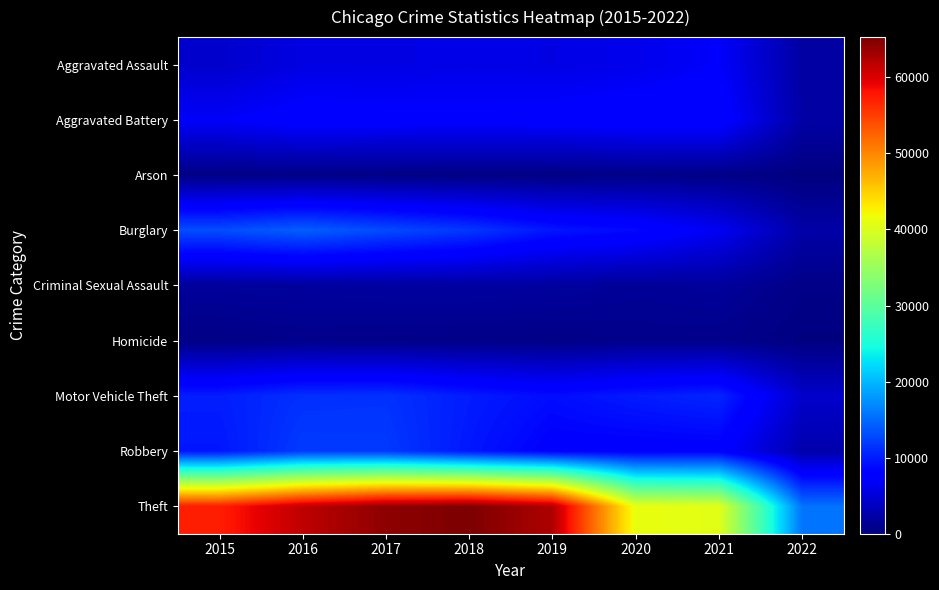

How many series are shown in this chart?

9